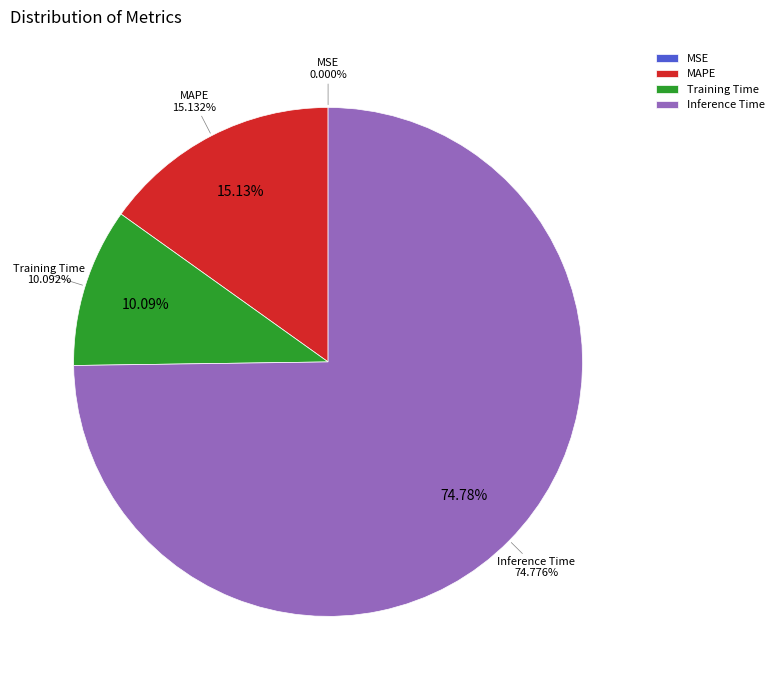

To the nearest percent, what is the combined percentage of MAPE and Training Time?

25%